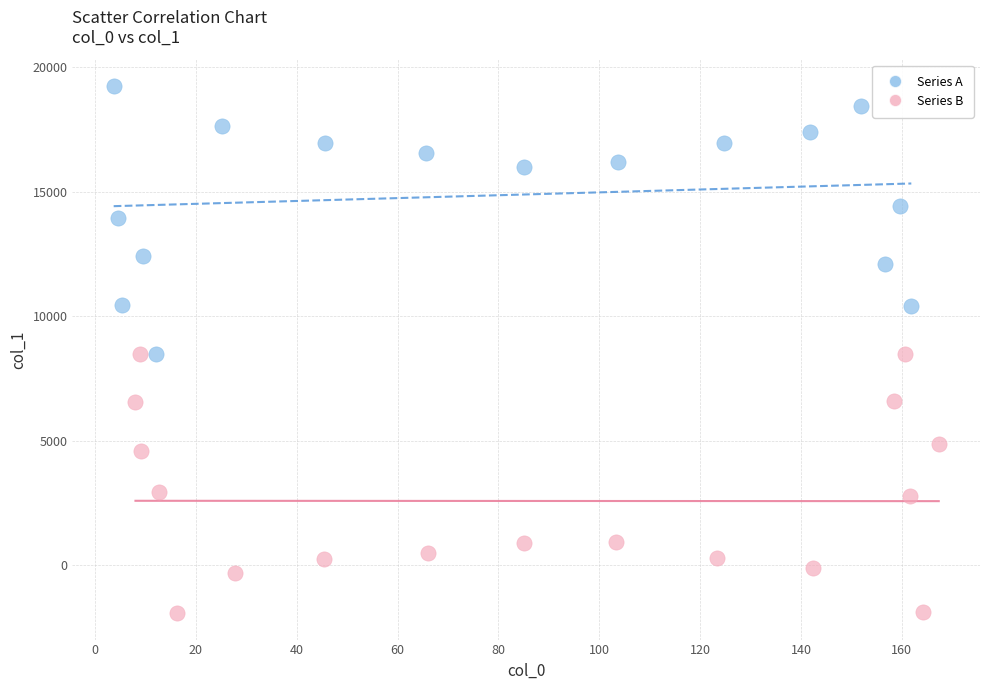

What are all the series names shown in the legend?

Series A, Series B